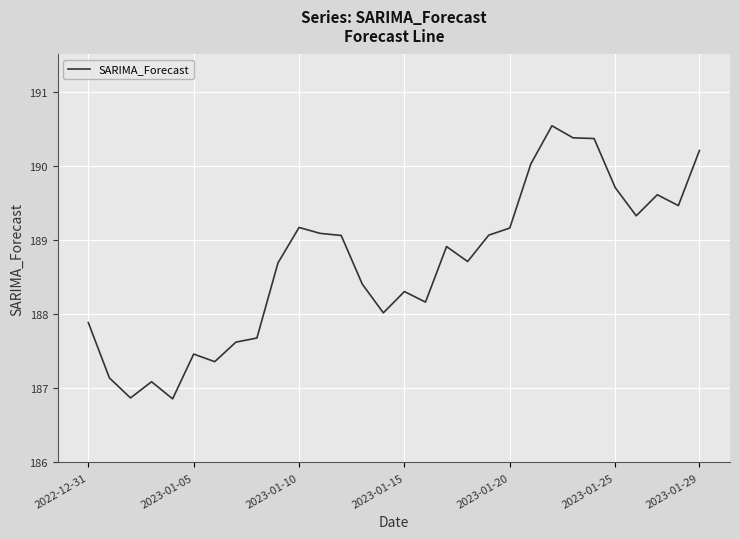

What is the maximum value shown in the chart?

190.5